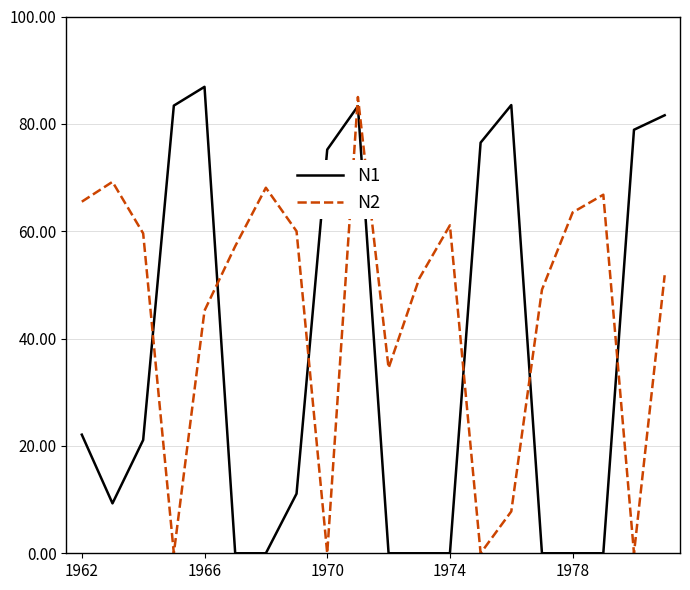

How many intersections are there between N1 and N2?

7